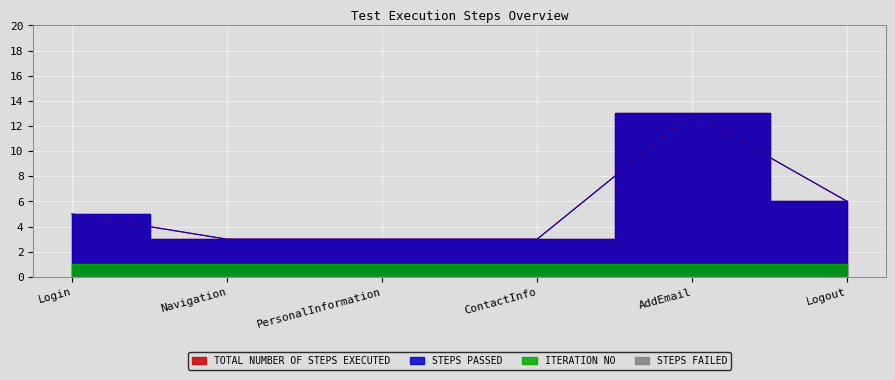

True or false: STEPS PASSED has more than 0 points higher than both neighbors.

True